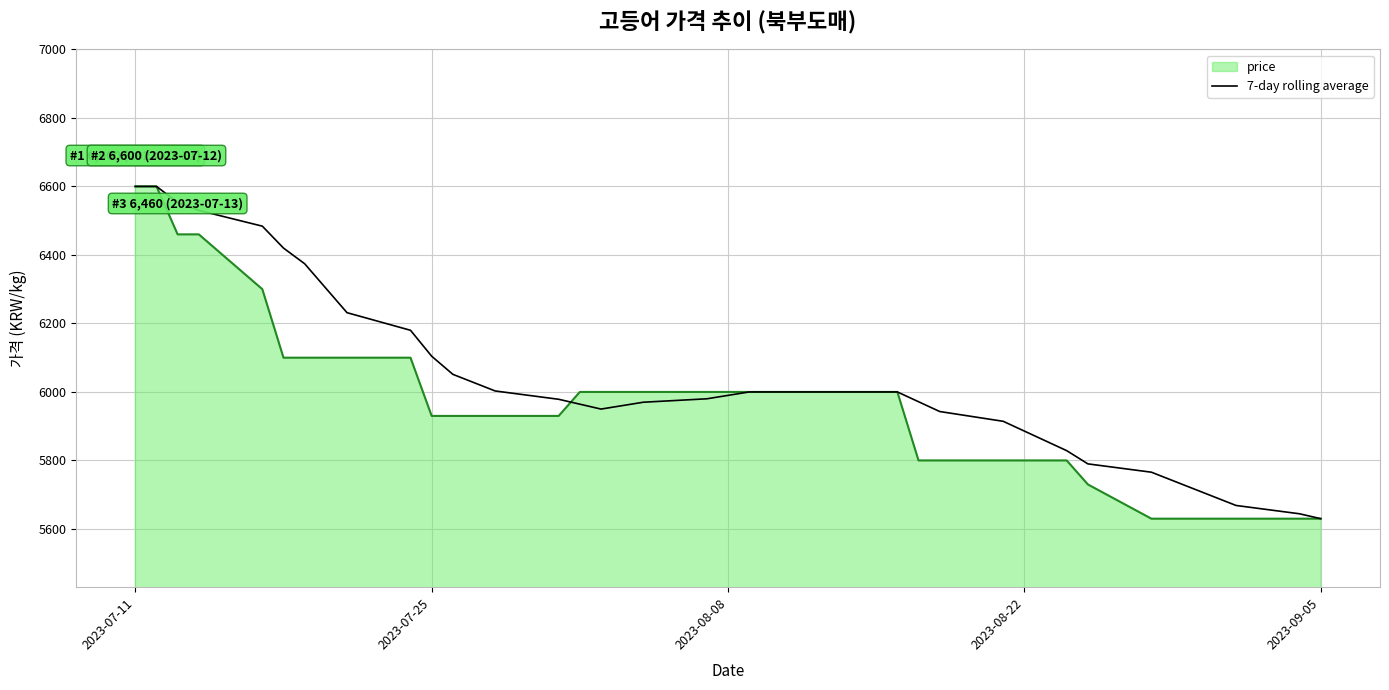

Rank the series by their average value, from highest to lowest.

7-day rolling average, price